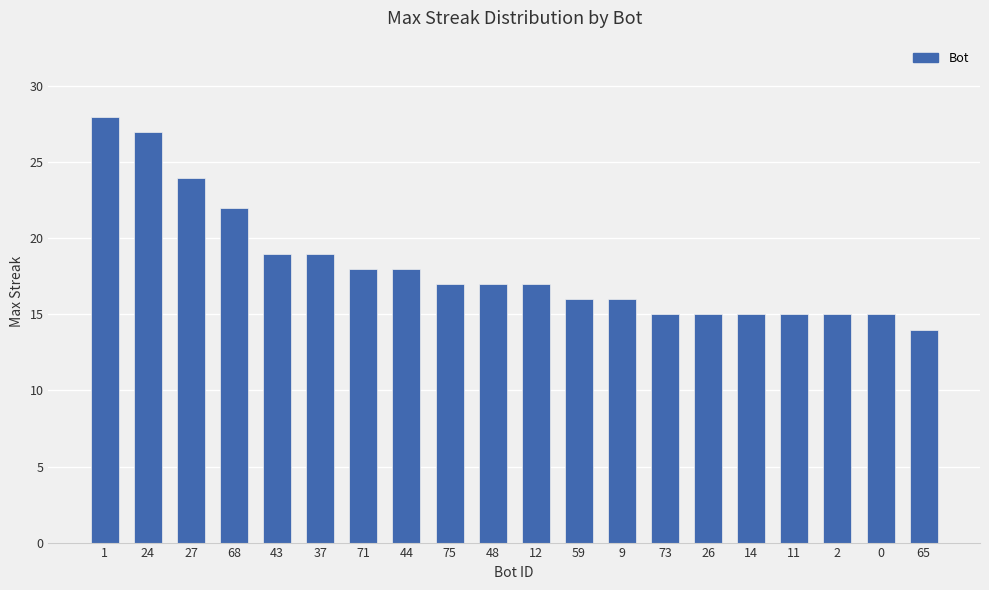

What is the average value?

18